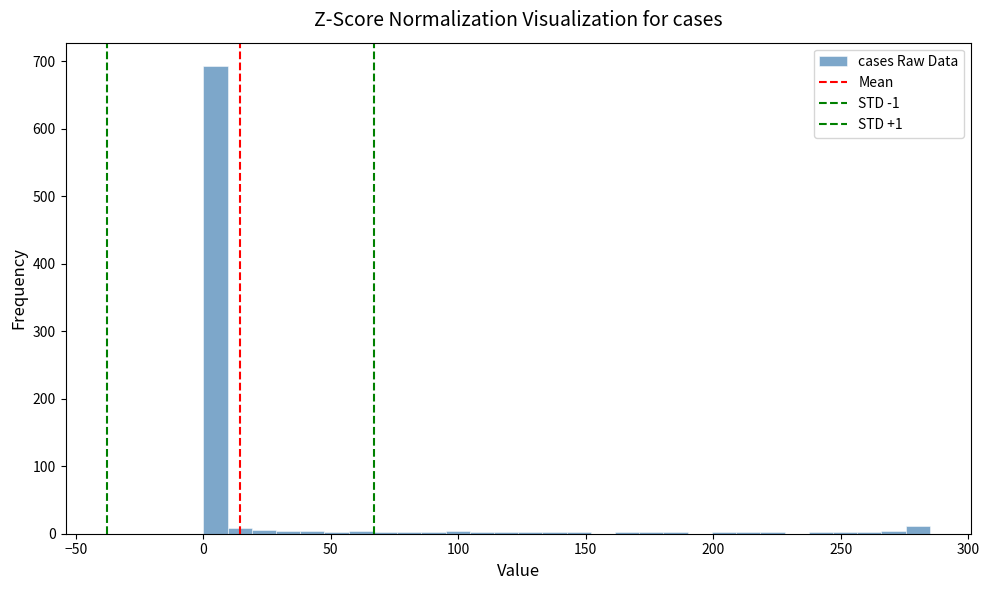

Around what value on the x-axis is the tallest bar? Give the approximate position of its centre, as read against the axis.

5